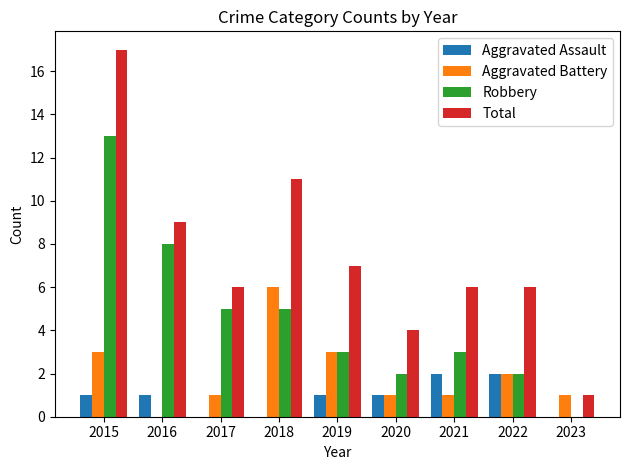

How many distinct data groups are displayed?

4